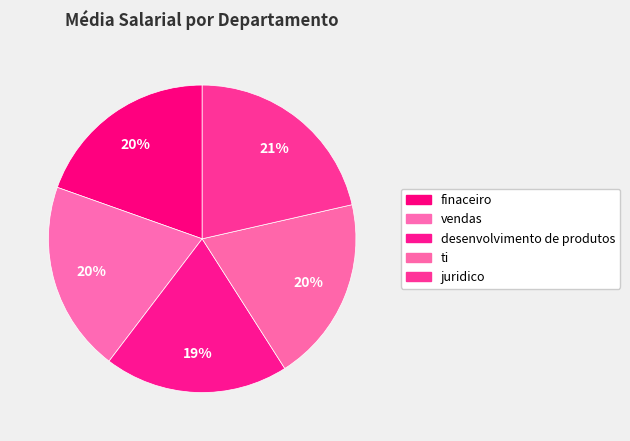

The juridico slice represents 21% of the pie. True or false?

True